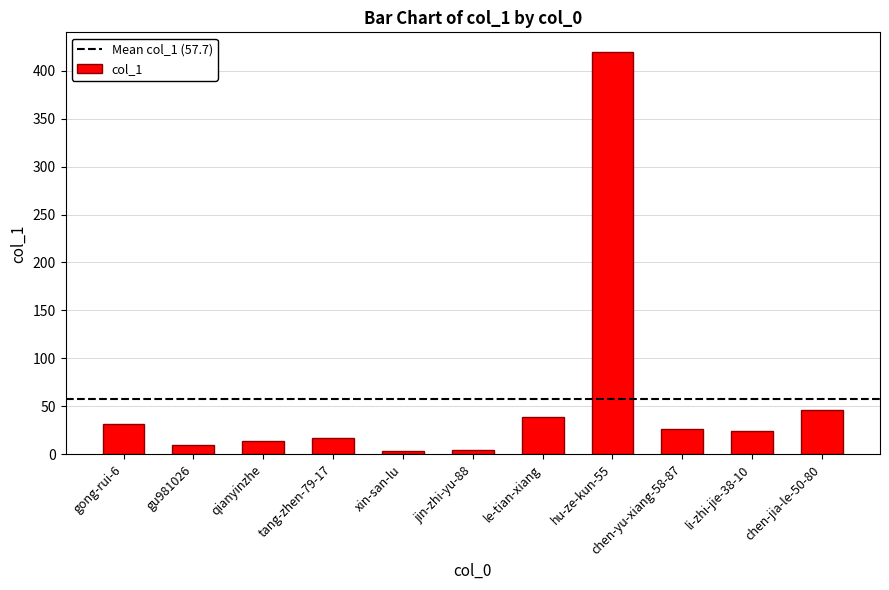

What is the sum of the values at gong-rui-6 and li-zhi-jie-38-10?

56